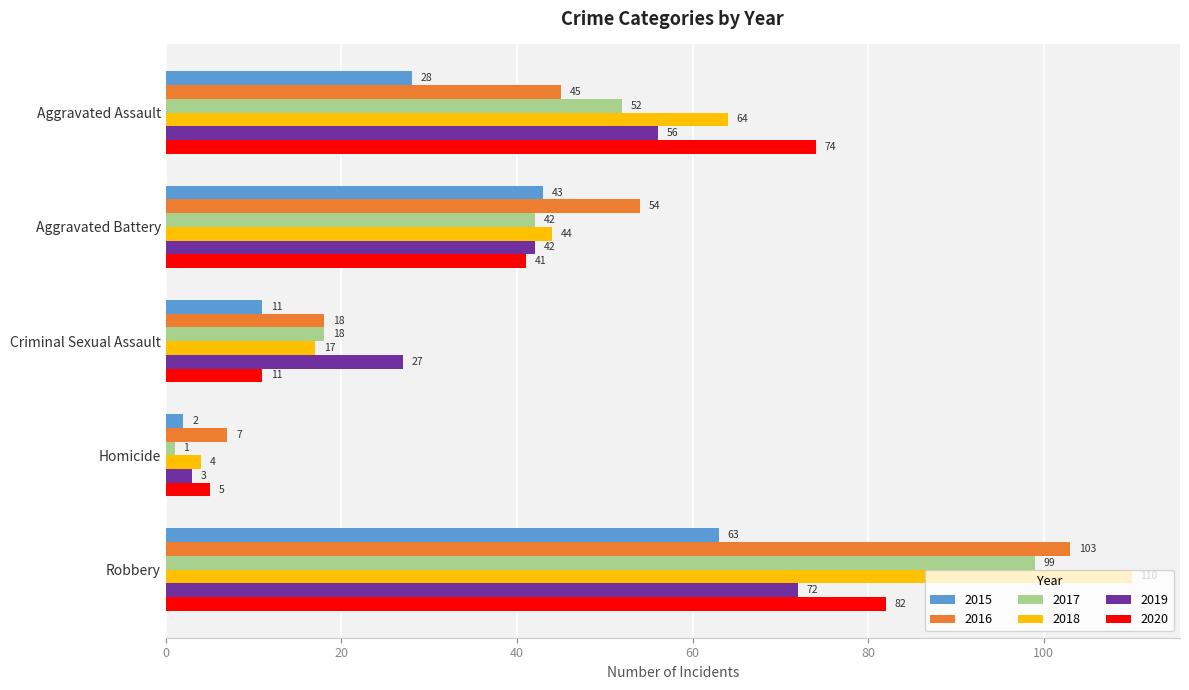

What value does the 2015 series have at Aggravated Assault, to the nearest 5?

30